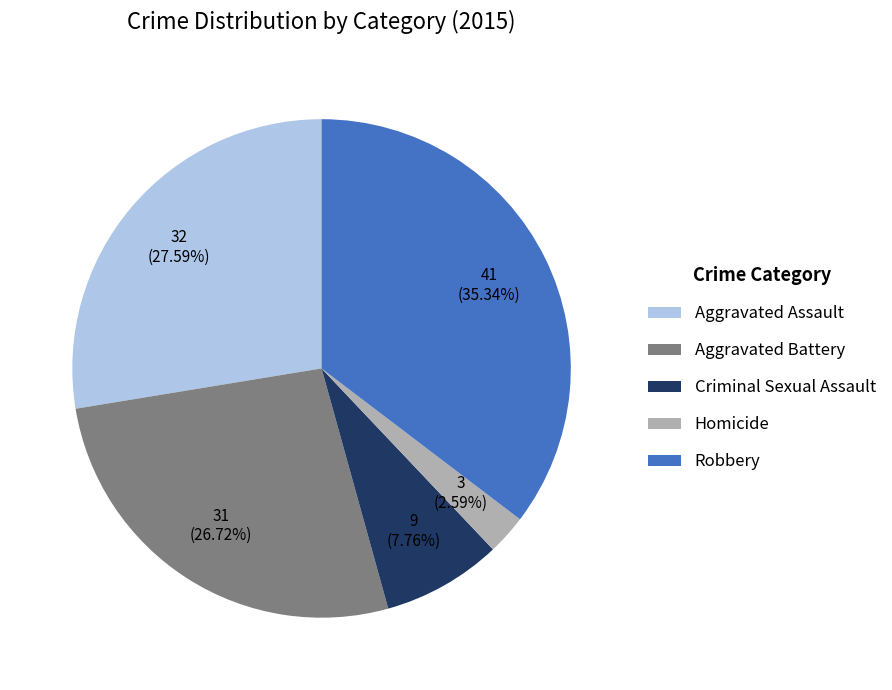

Which has a higher value, Homicide or Robbery?

Robbery